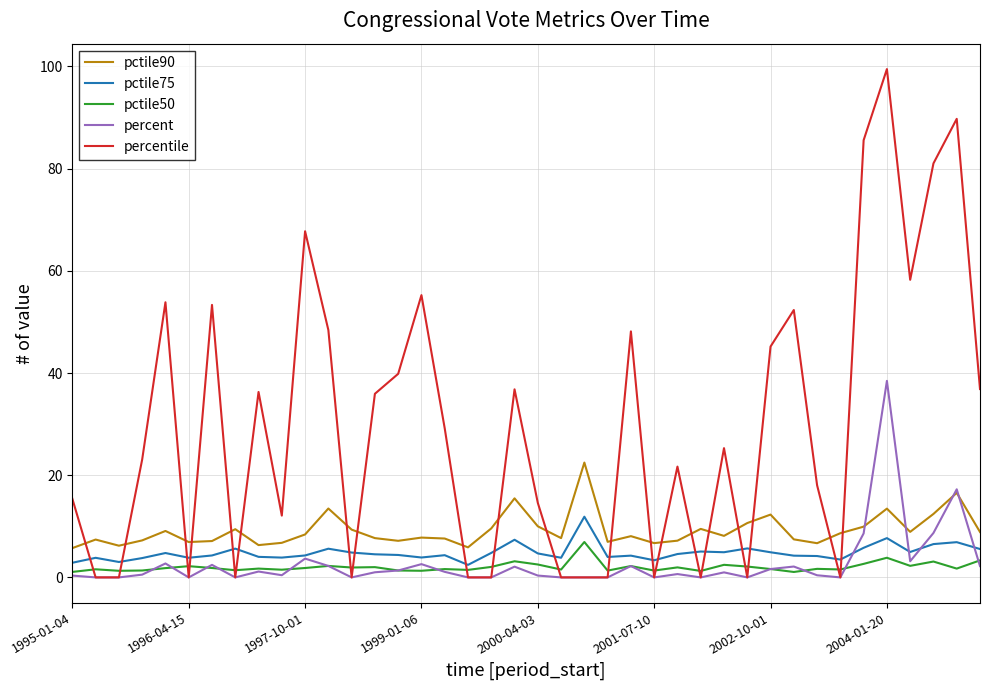

Rank the series by their maximum value, from lowest to highest.

pctile50, pctile75, pctile90, percent, percentile